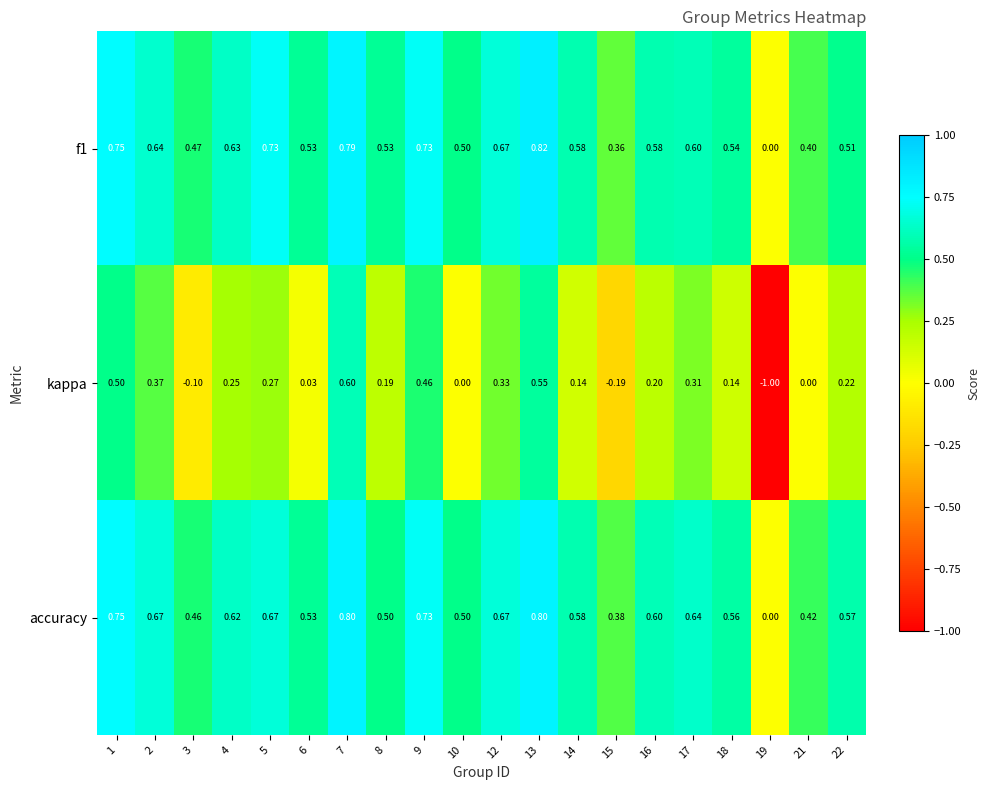

Which series has the largest total across all categories?

accuracy